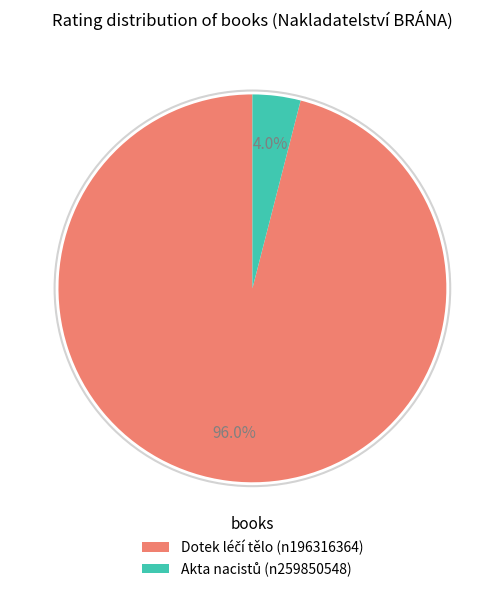

To the nearest percent, what is the difference between the largest and smallest slice percentages?

92%